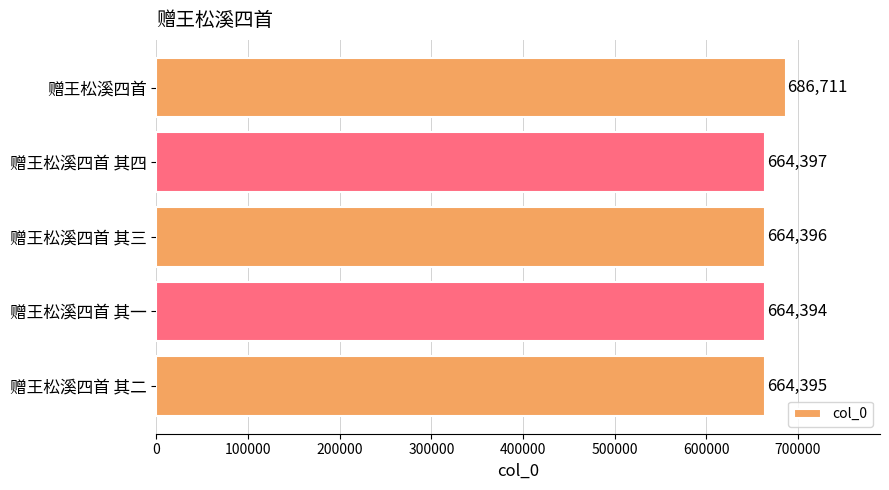

What is the minimum value shown in the chart?

664394